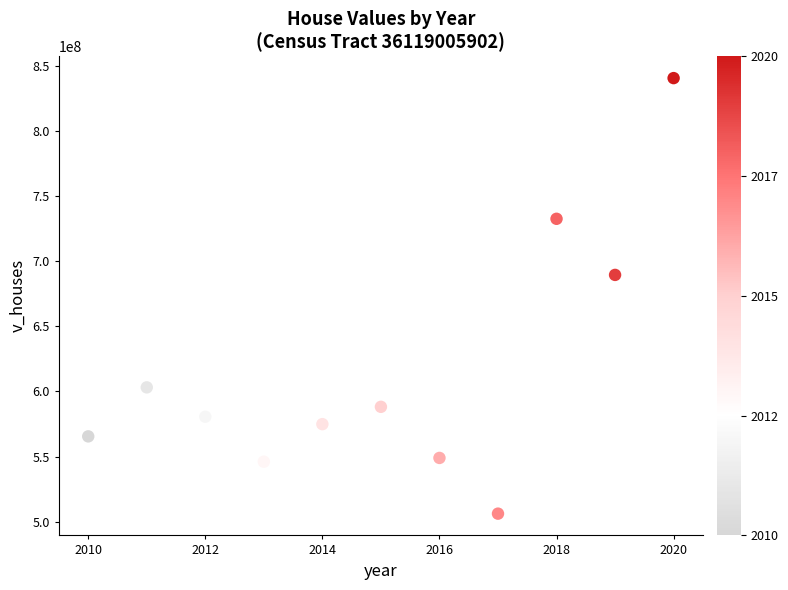

What is the range of Y values (max minus min)?

334491300